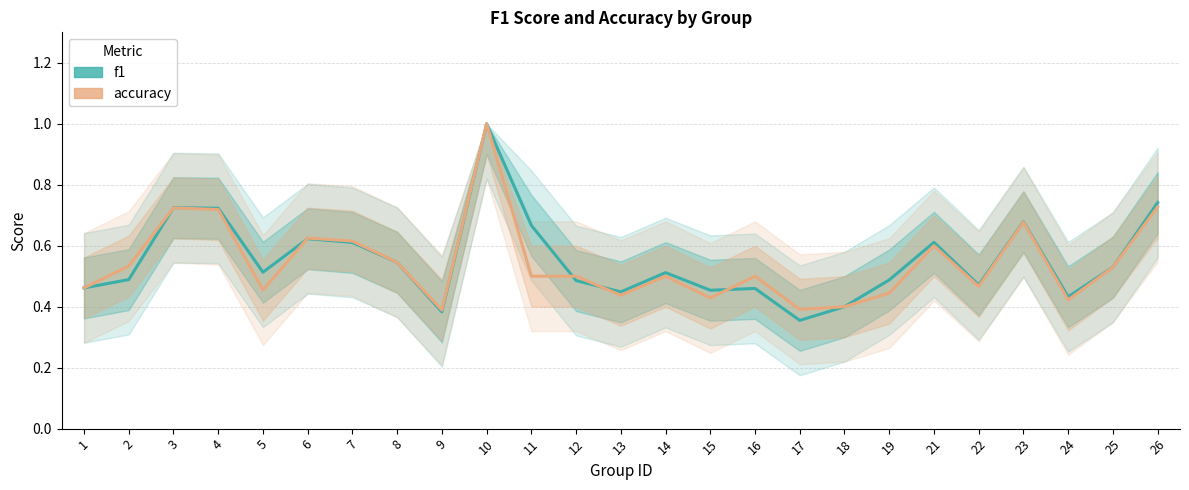

What is the value of the accuracy point at the 23rd from the left?

0.4